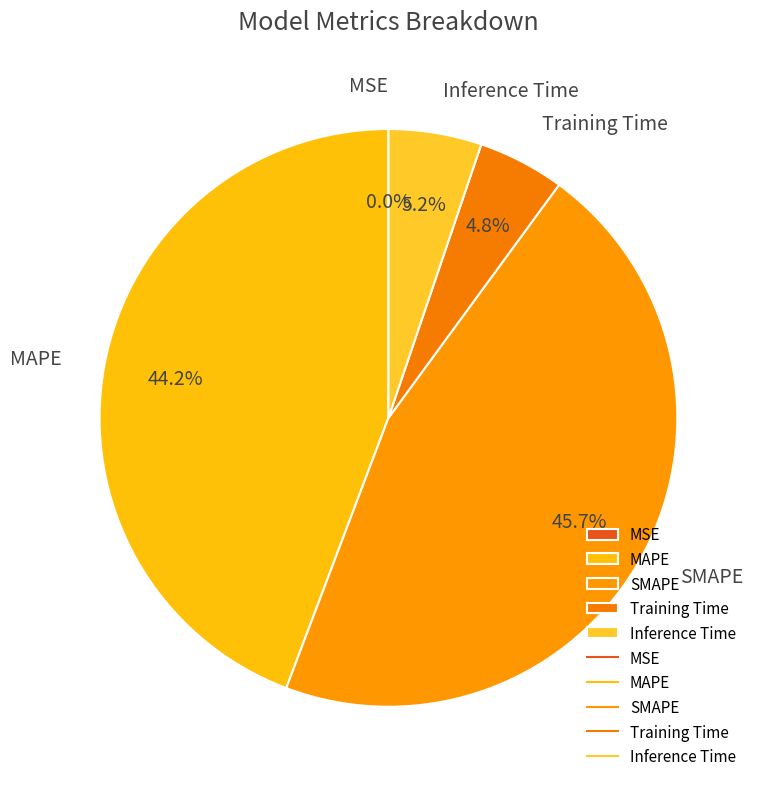

How much of the chart is everything except SMAPE?

54.3%